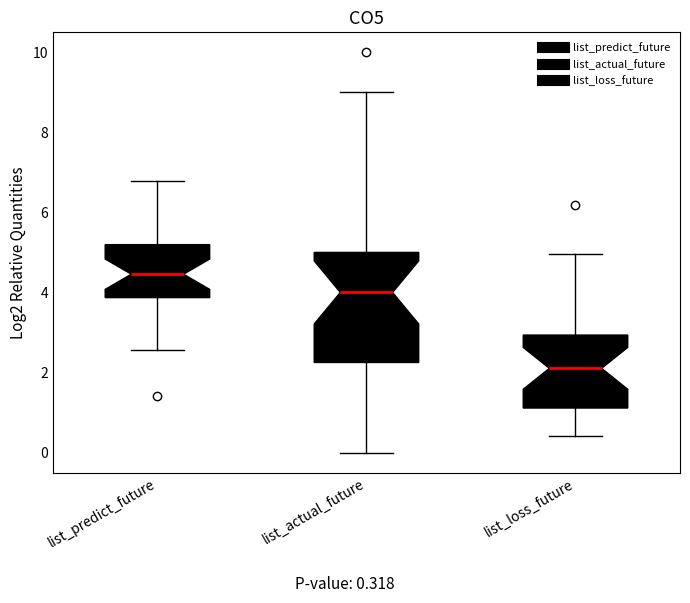

Where does the upper whisker of the box for list_actual_future end on the y-axis? The values are not printed on the chart, so give them approximately, as read against the axis.

9.0